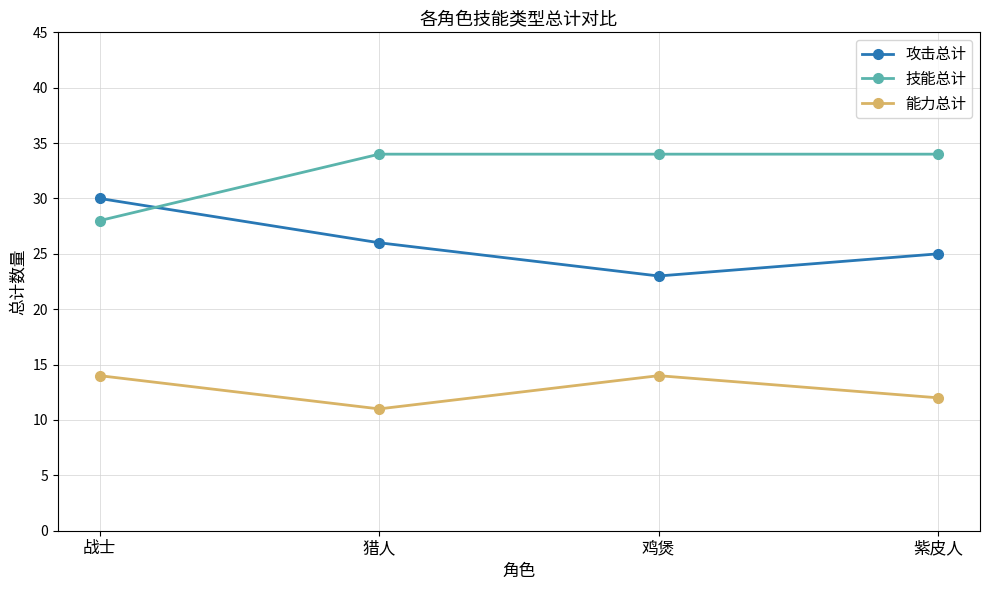

Which series changed the most between 战士 and 紫皮人?

技能总计